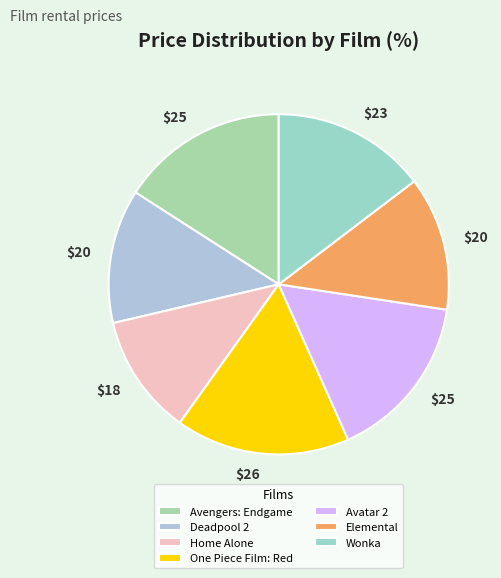

How many segments does this pie chart have?

7